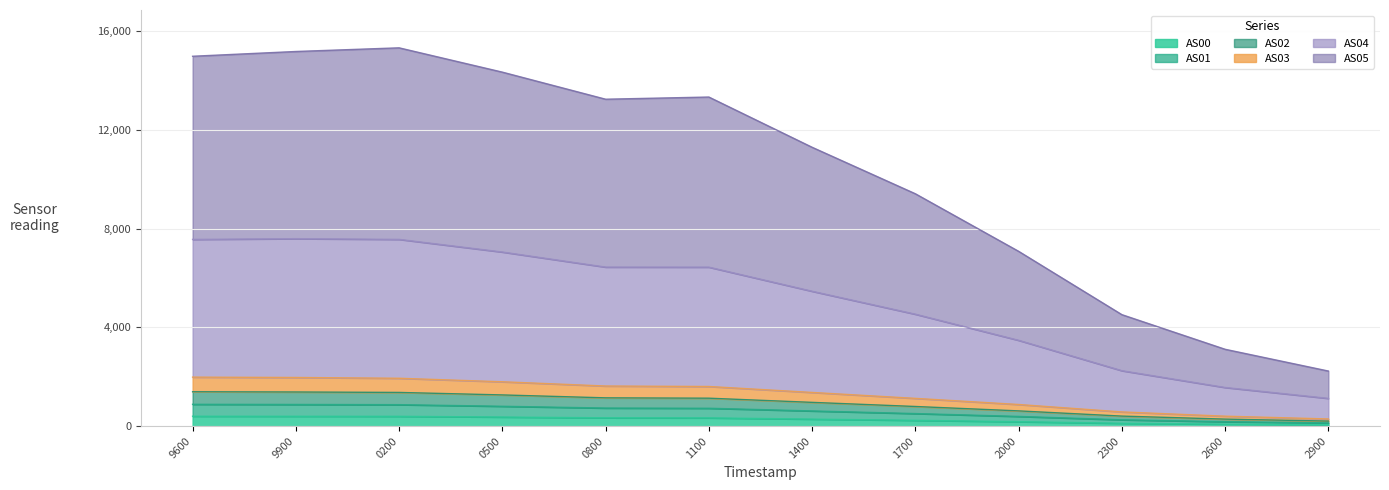

Does the chart have visible grid lines?

Yes